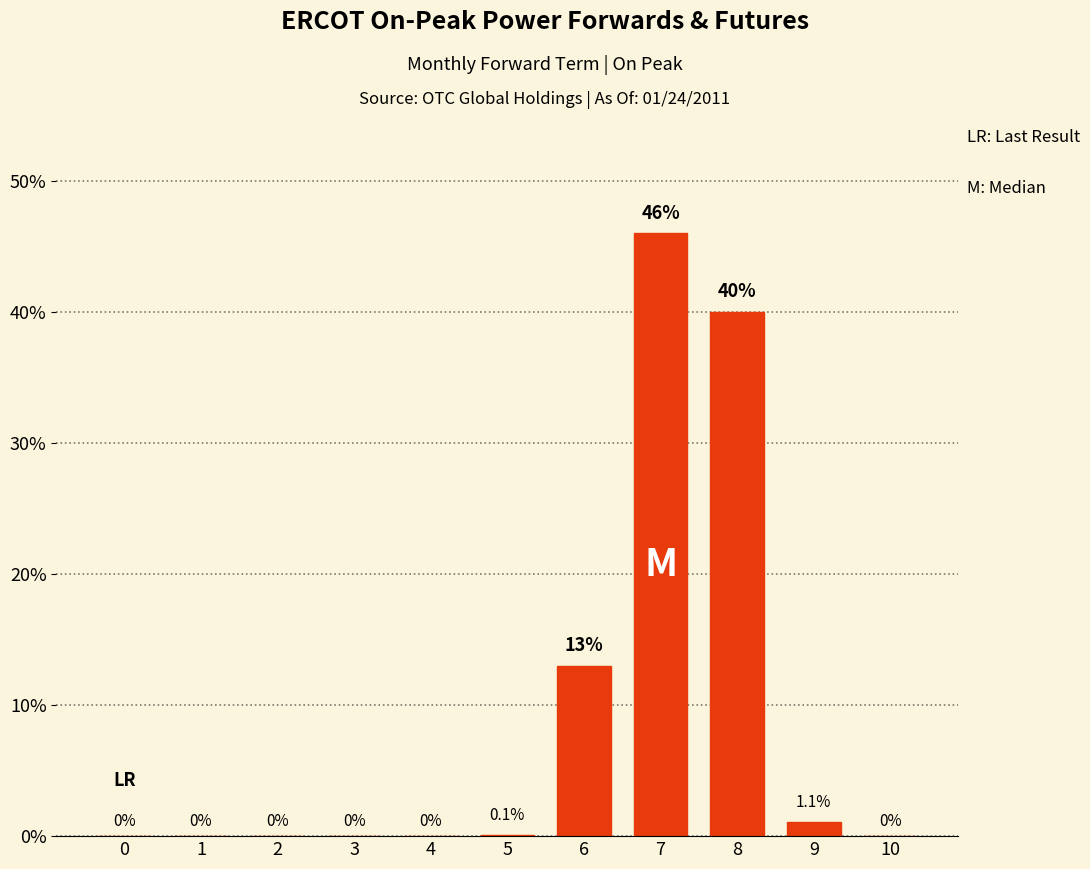

The chart shows a value of -29.8 at 1. True or false?

False